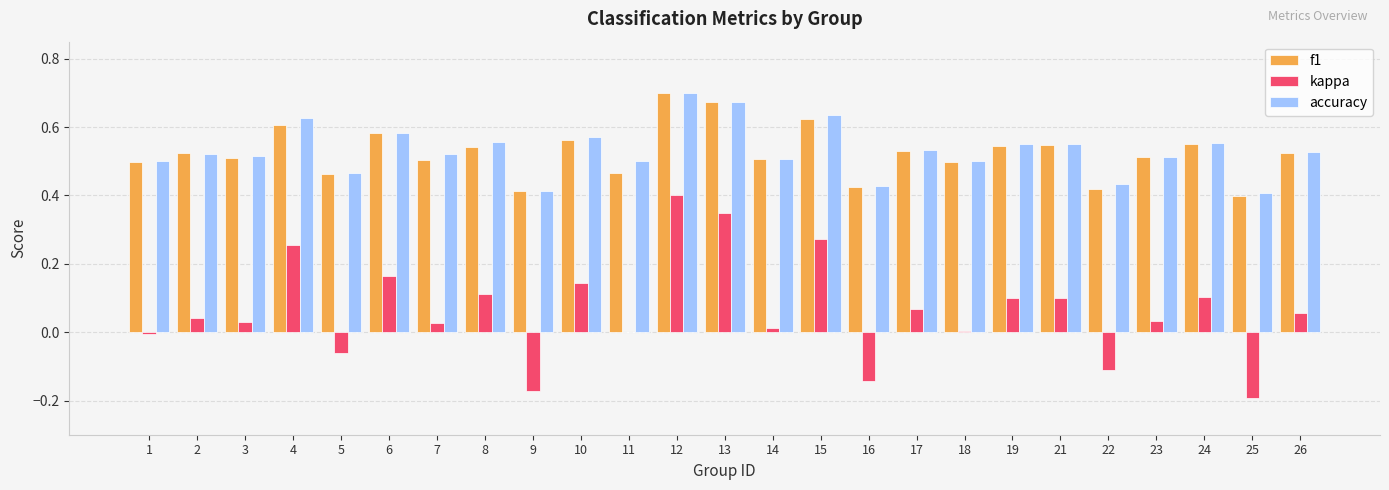

What is the sum of the f1 values at 15 and 7?

1.1